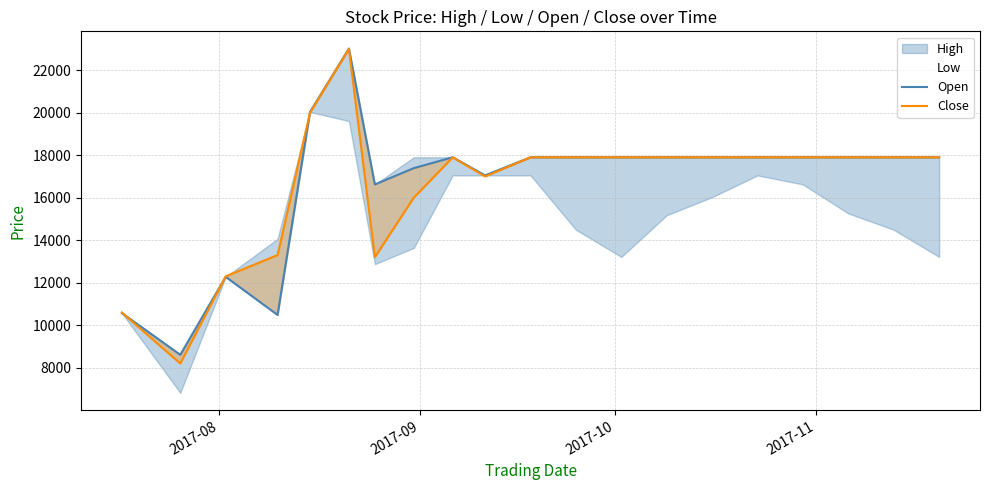

What is the difference between the maximum and minimum values in the Open series?

14407